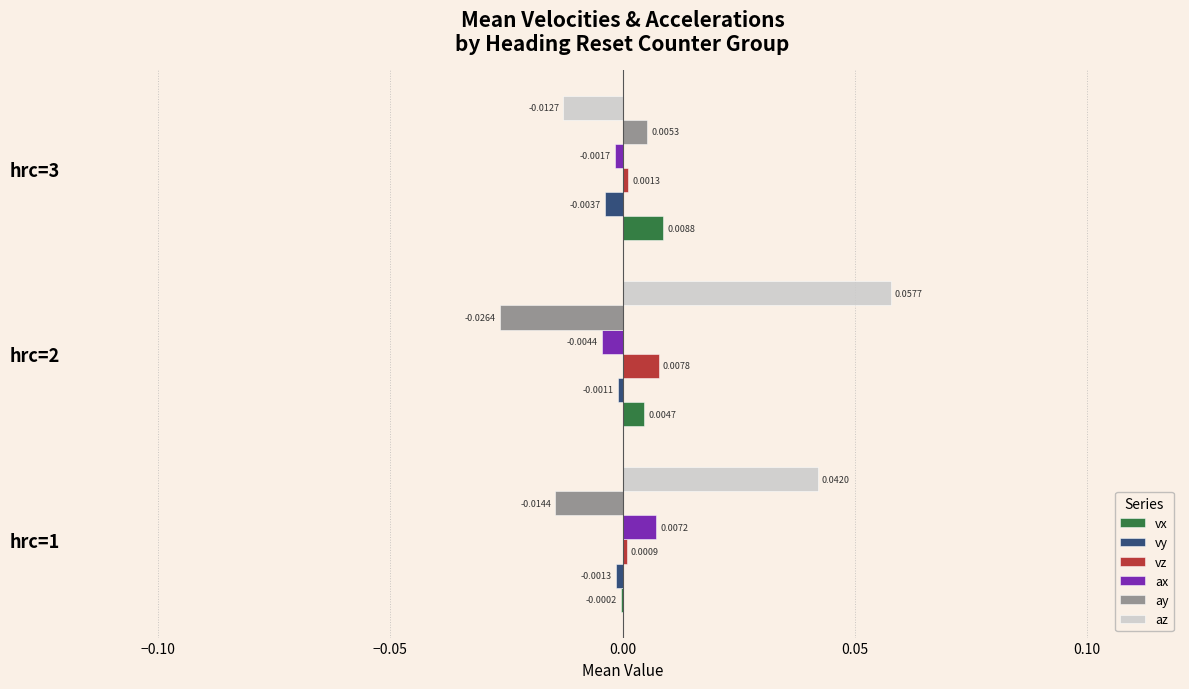

Between hrc=1 and hrc=2, which series saw the biggest shift?

az